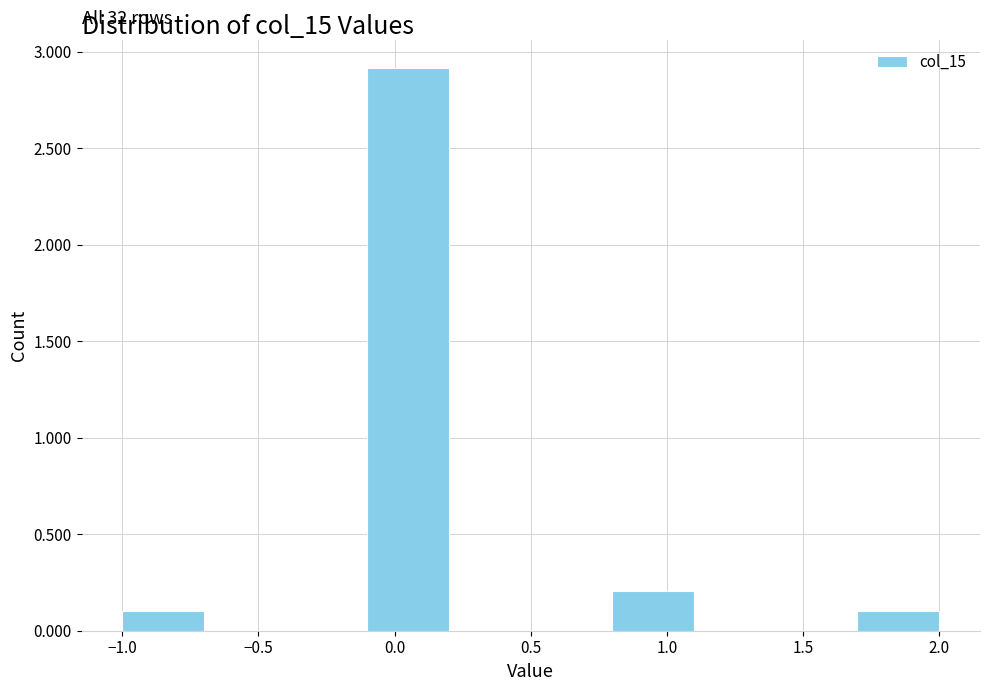

Which range on the x-axis has the tallest bar?

-0.1 to 0.2